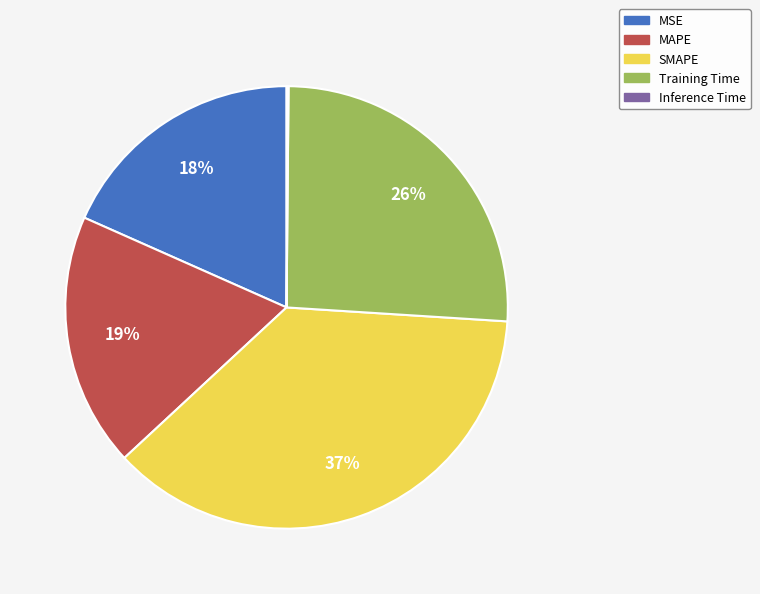

To the nearest percent, what is the combined percentage of MSE and SMAPE?

55%